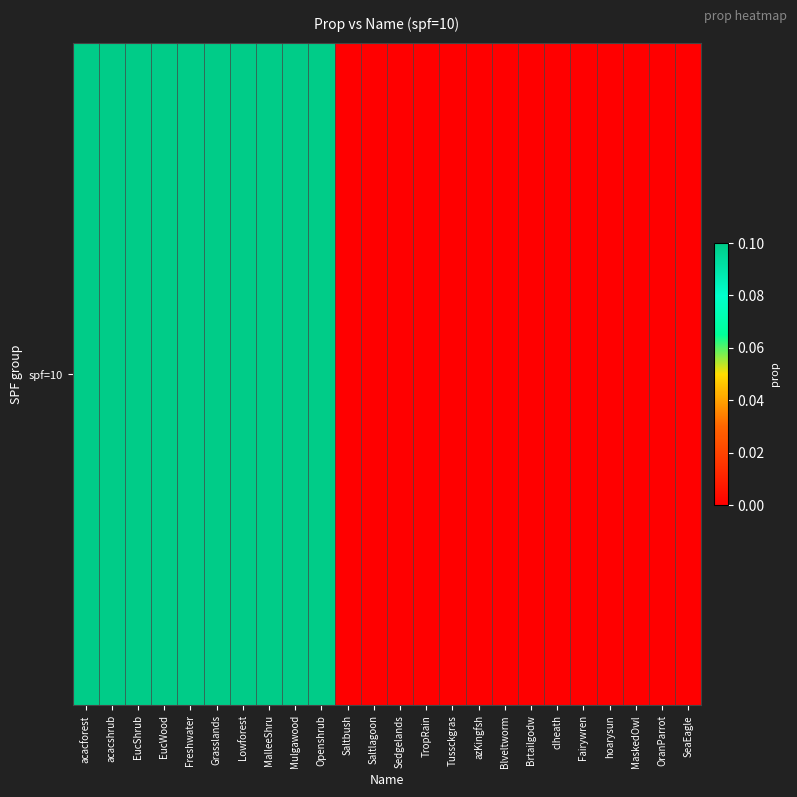

List the labels in order of value, smallest first.

Saltbush, Saltlagoon, Sedgelands, TropRain, Tussckgras, azKingfsh, Blveltworm, Brtailgodw, clheath, Fairywren, hoarysun, MaskedOwl, OranParrot, SeaEagle, acacforest, acacshrub, EucShrub, EucWood, Freshwater, Grasslands, Lowforest, MalleeShru, Mulgawood, Openshrub